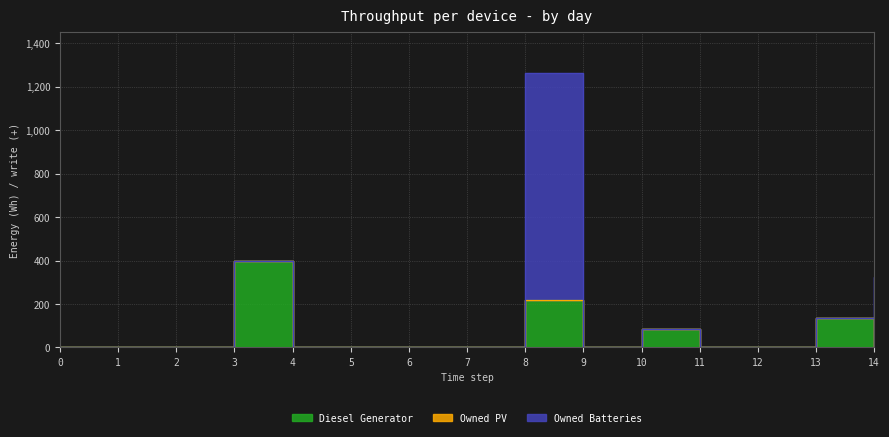

At which label does Owned Batteries reach its peak?

8